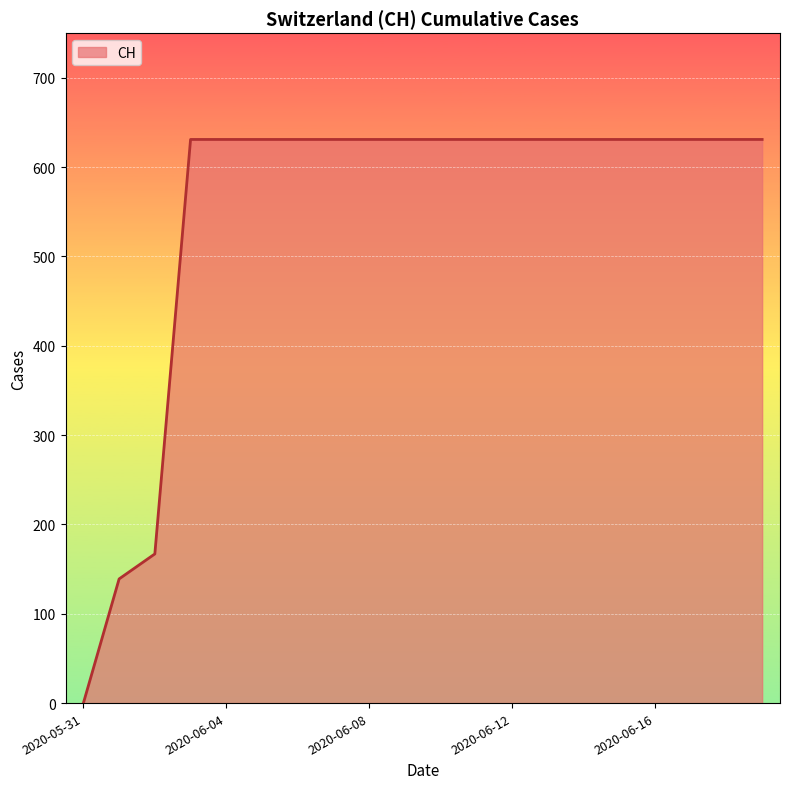

What is the difference between the maximum and minimum values?

631